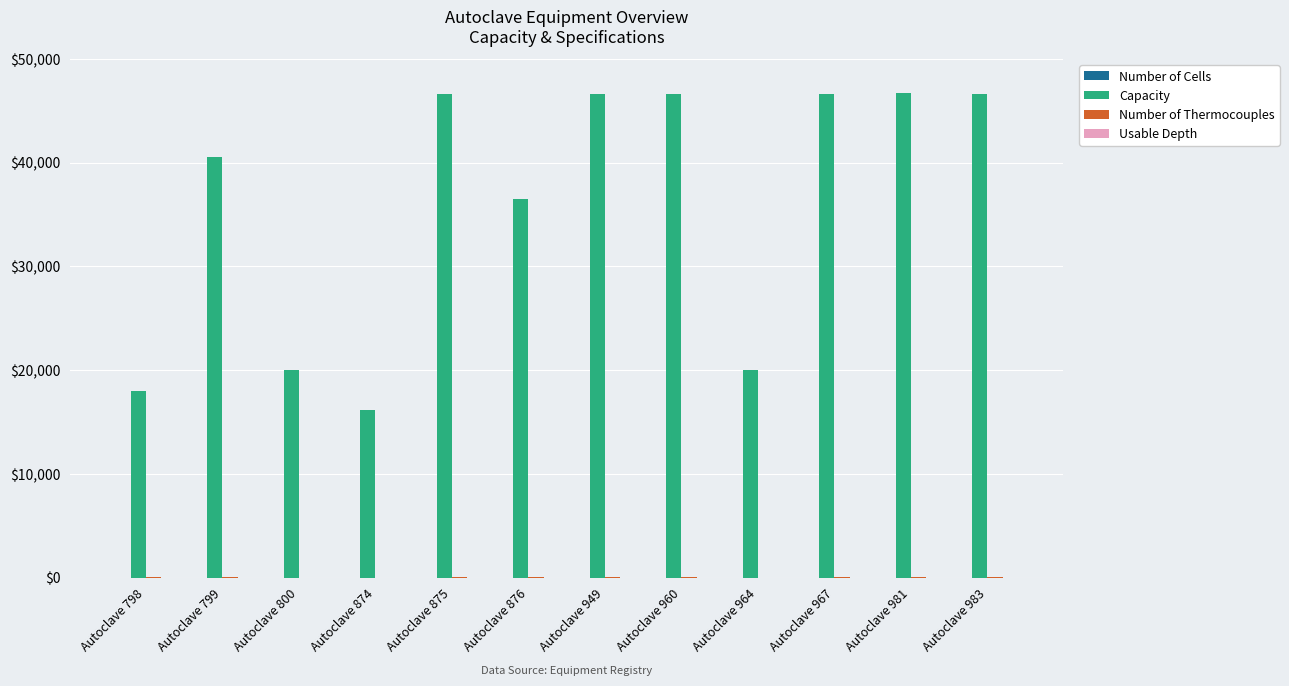

Does the chart contain stacked bars?

No